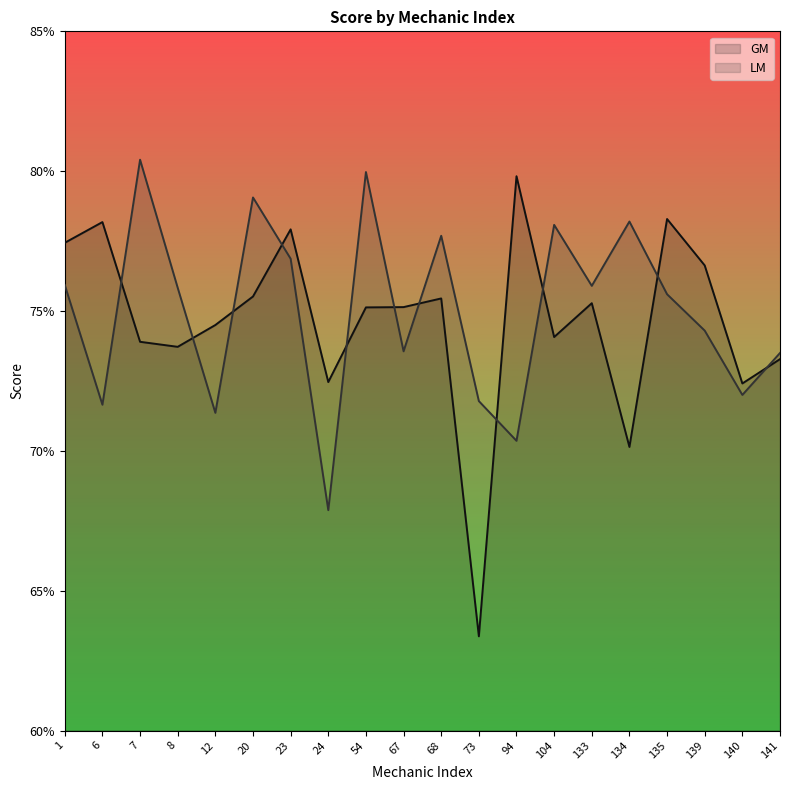

What is the sum of the GM values at 67 and 94?

1.5